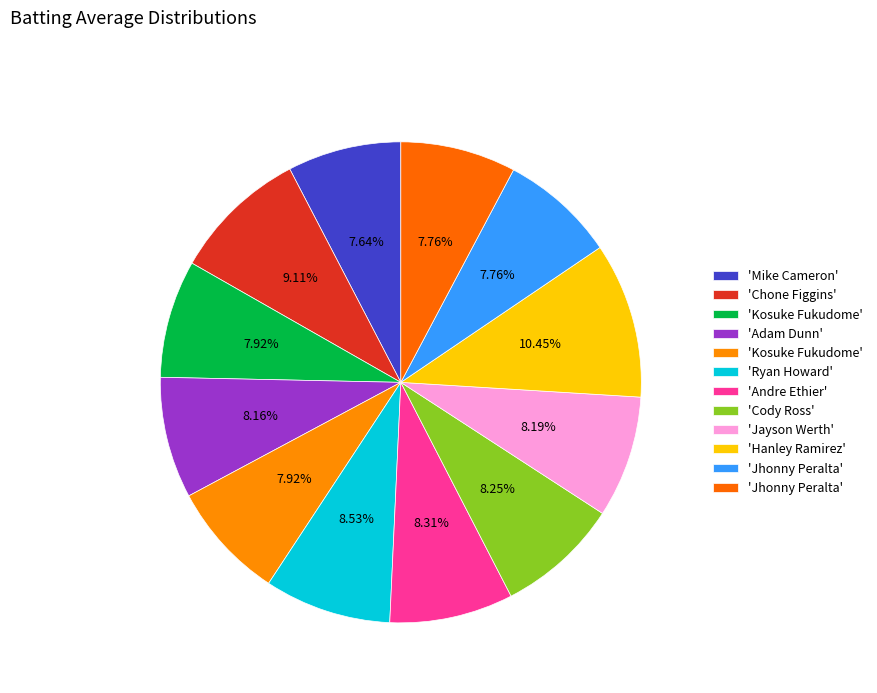

How many slices are in this pie chart?

12